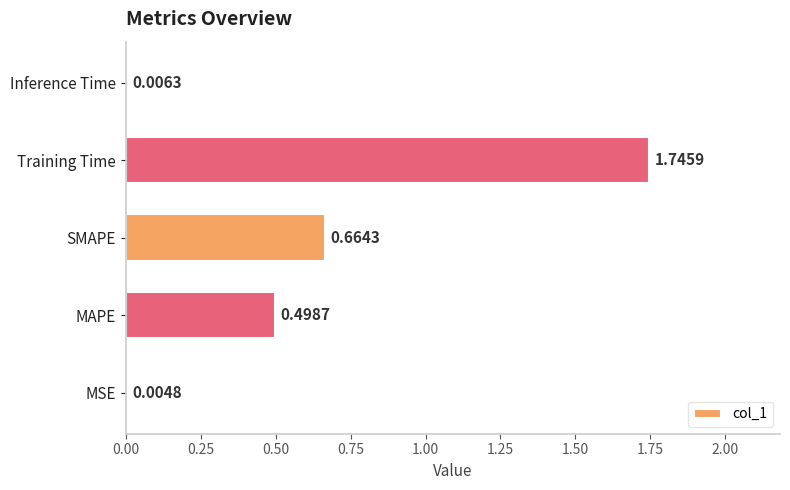

What is the sum of the values at SMAPE and Training Time?

2.4